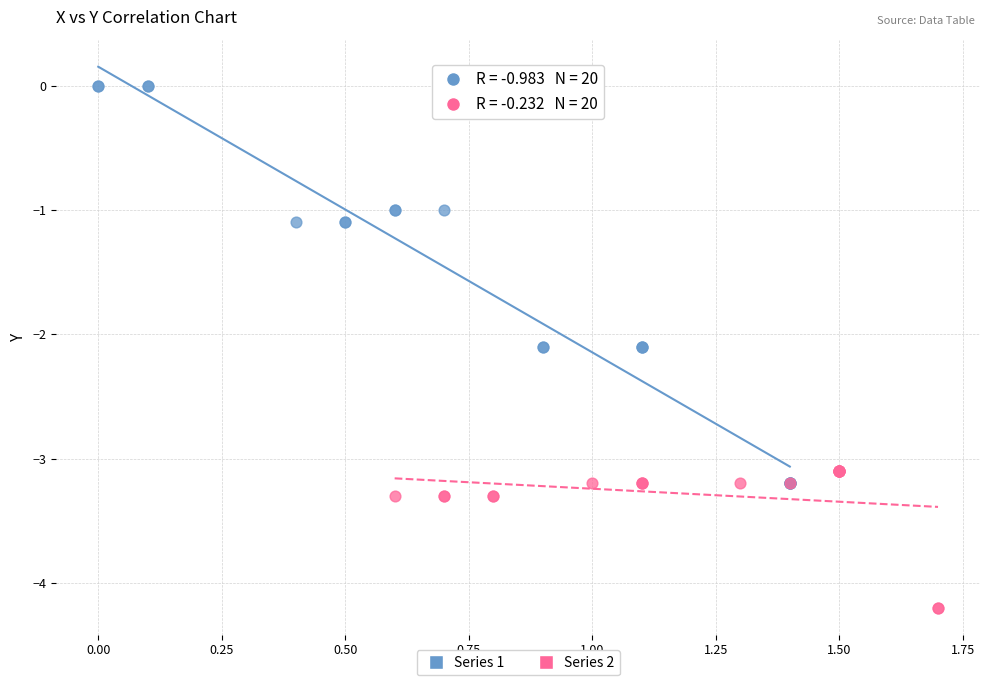

Which series reaches the maximum Y coordinate?

Series 1